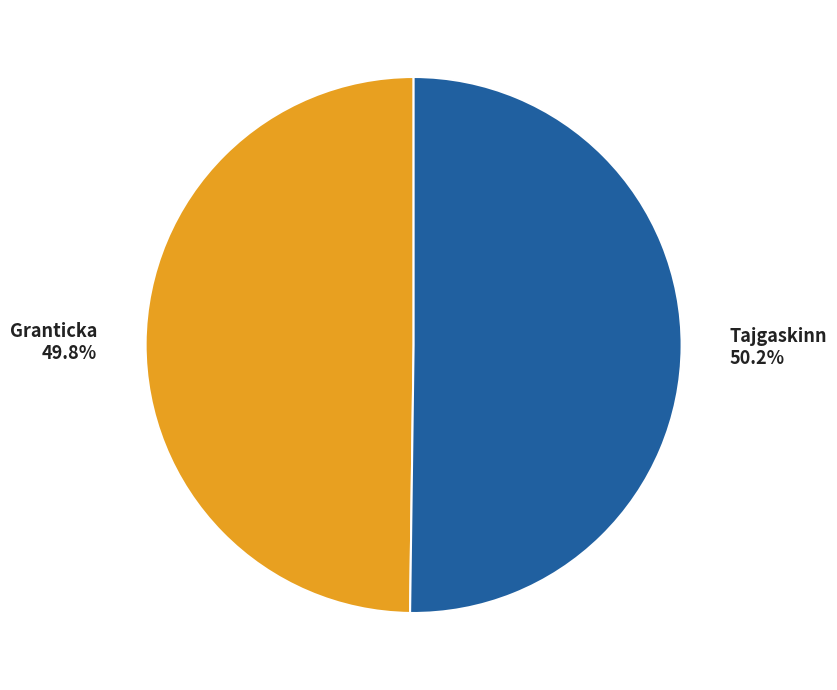

Do Granticka and Tajgaskinn together represent more than half of the pie?

Yes